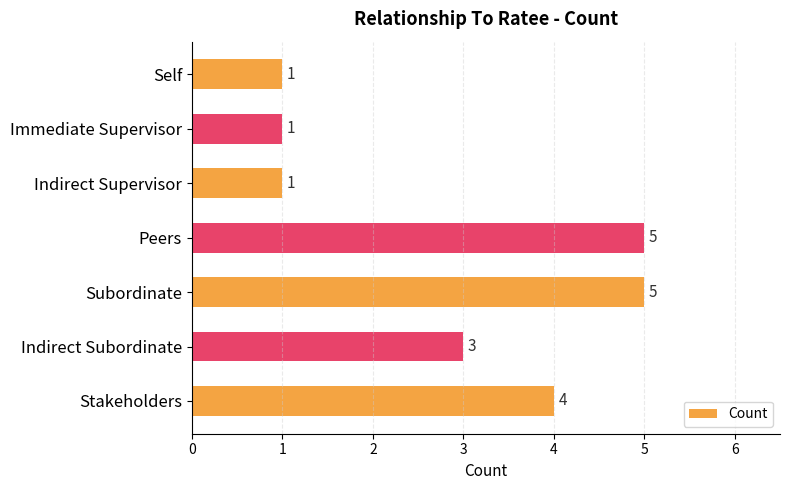

How many bars are there in total?

7